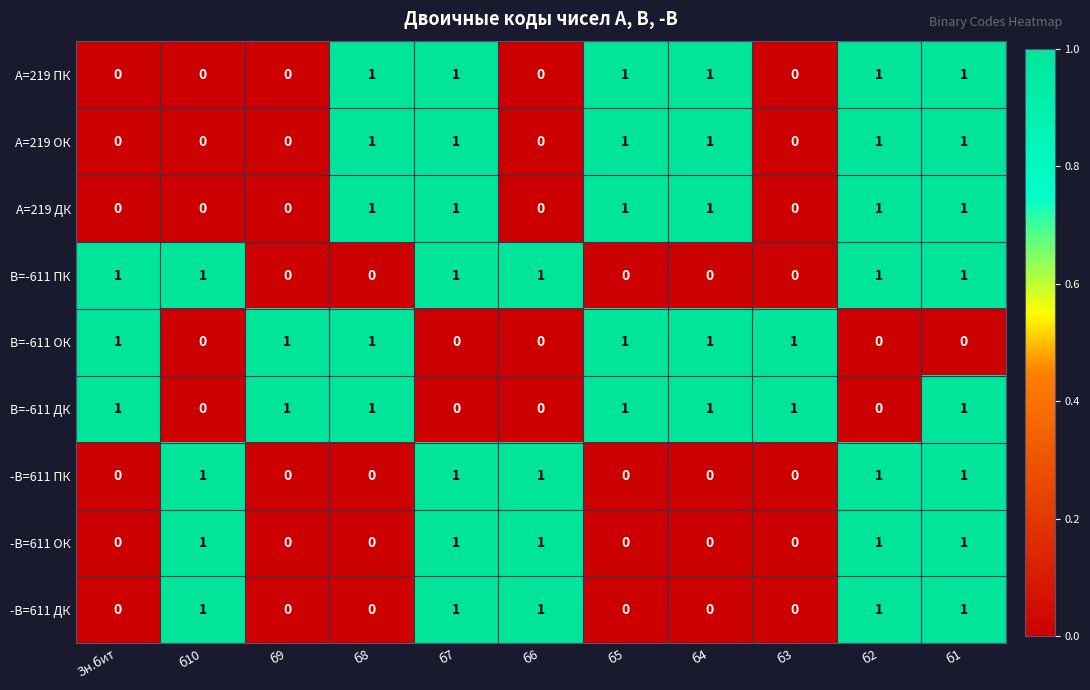

What is the maximum value shown in the chart?

1